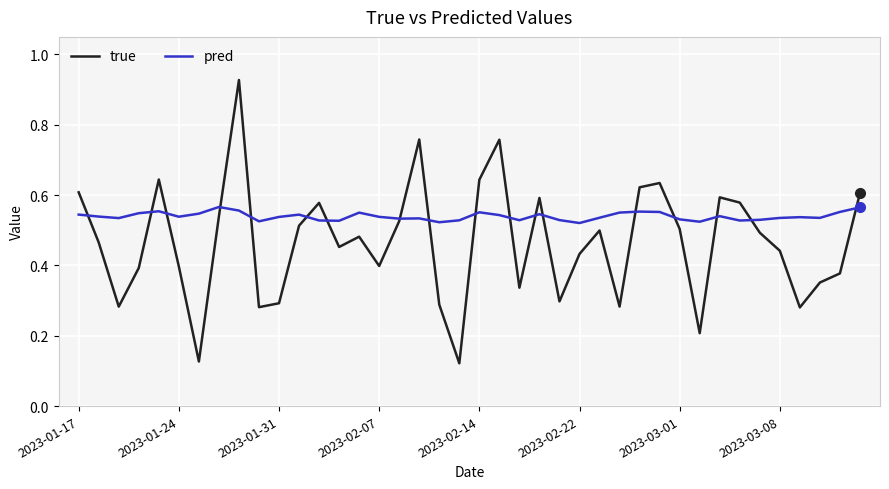

Rank the series by their average value, from highest to lowest.

pred, true